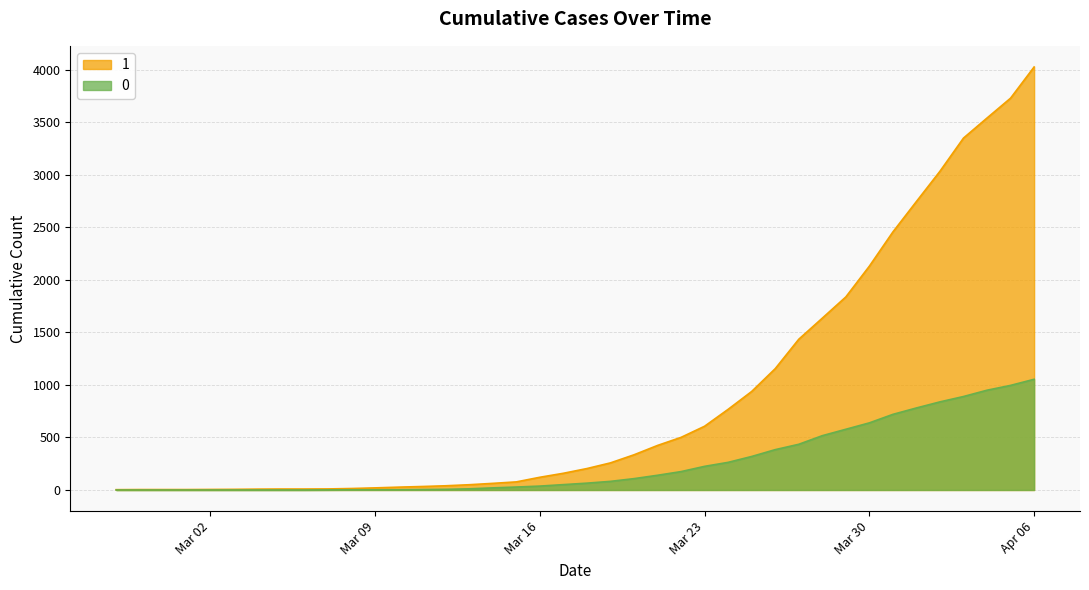

Which series has the largest range (max minus min)?

1